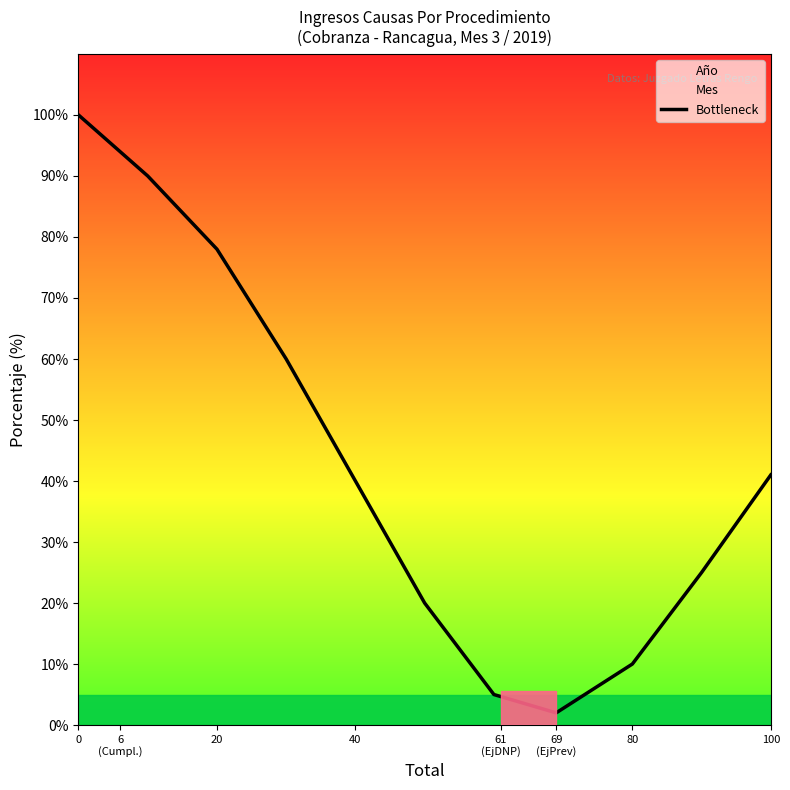

Reading left to right, transcribe all the data shown in this chart.

100	90	78	60	40	20	5	2	10	25	41